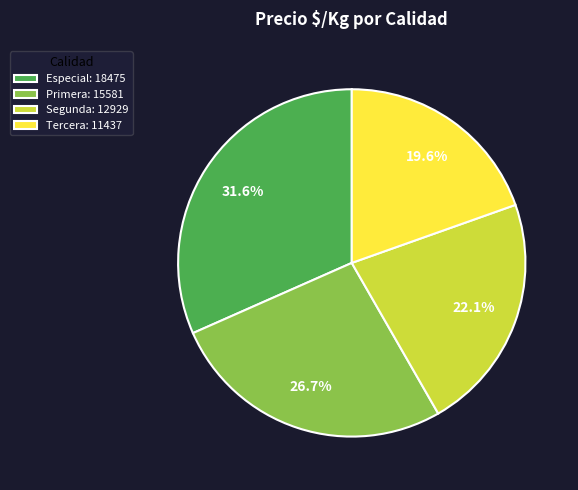

Which has a higher value, Especial: 18475 or Primera: 15581?

Especial: 18475